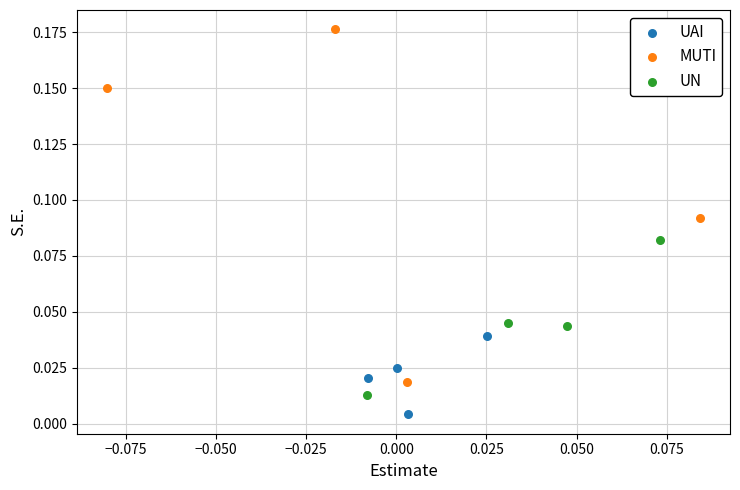

Which series has the largest Y range (max minus min)?

MUTI